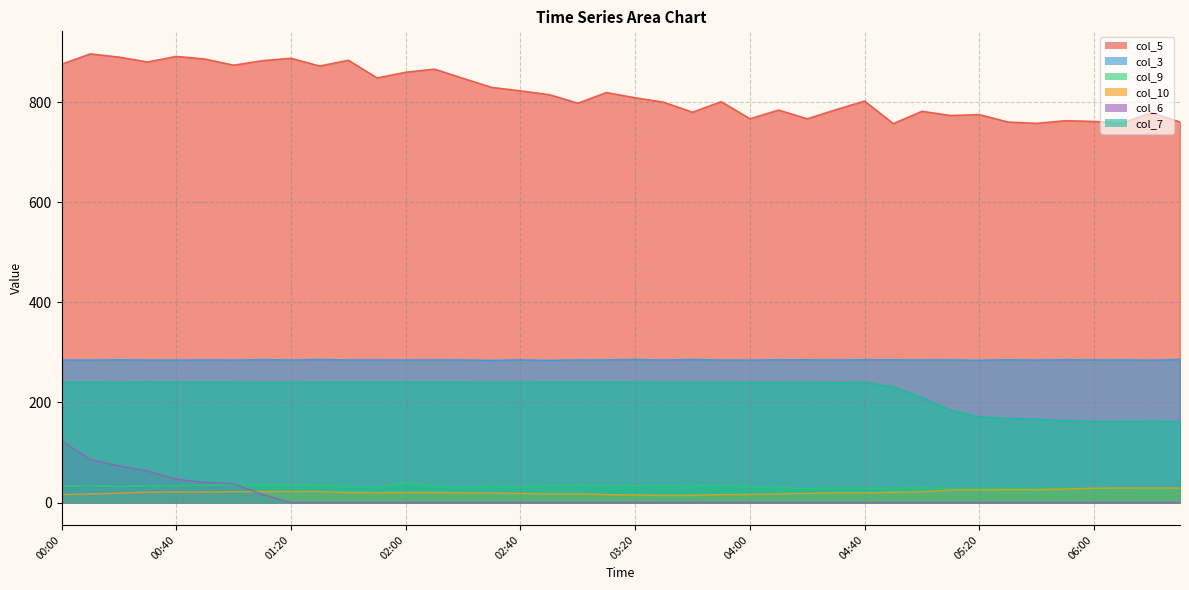

Which series has the largest total across all categories?

col_5